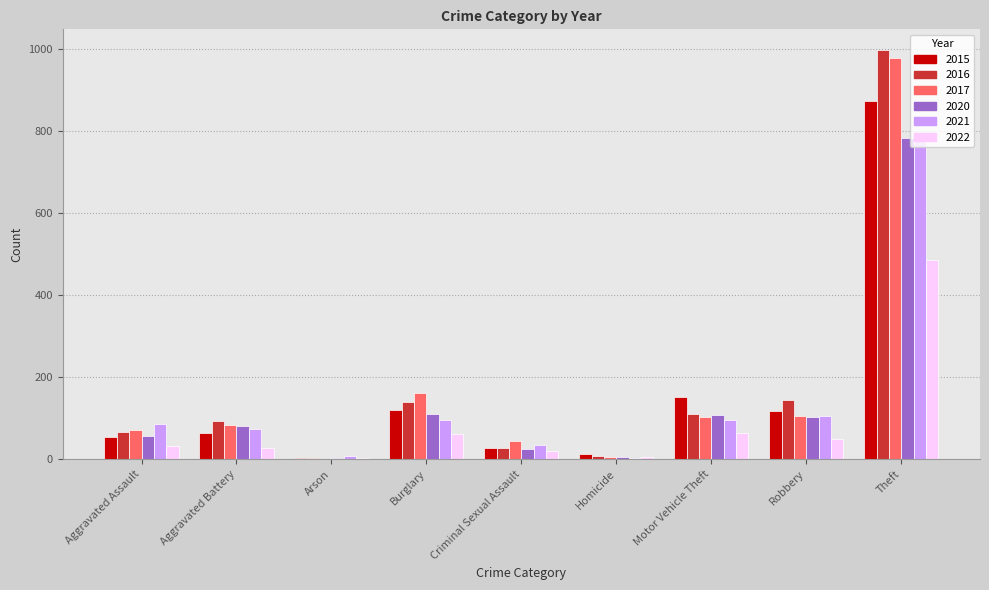

What is the sum of all 2022 values?

752